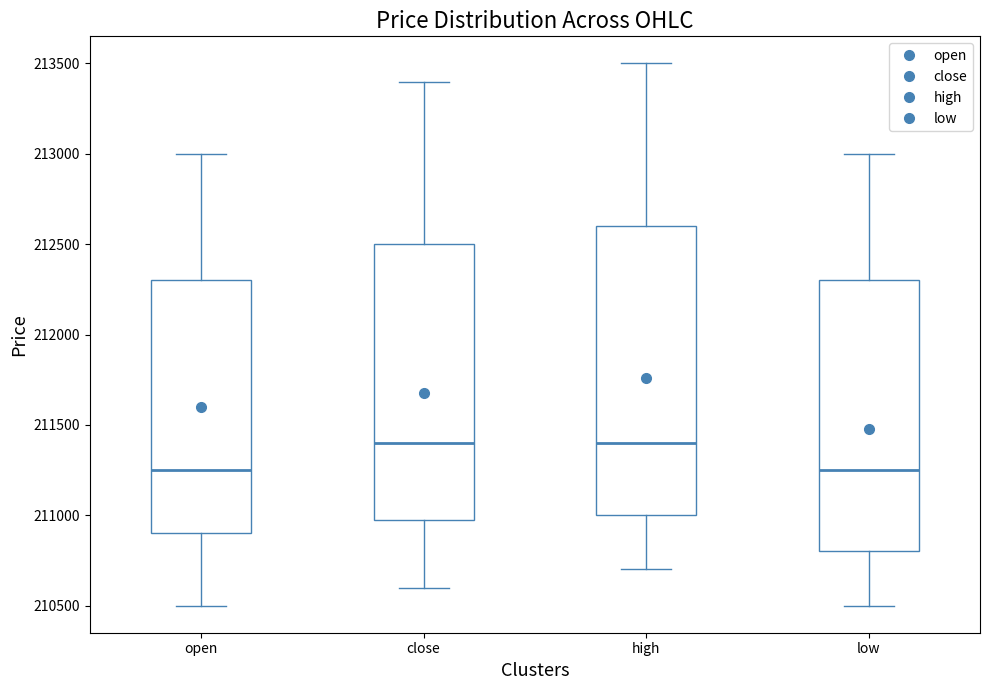

Comparing the boxes themselves (not the whiskers), which one is the tallest?

high